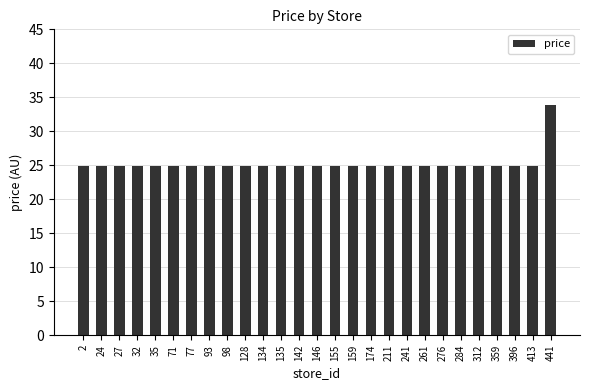

Read the value at 128.

24.9